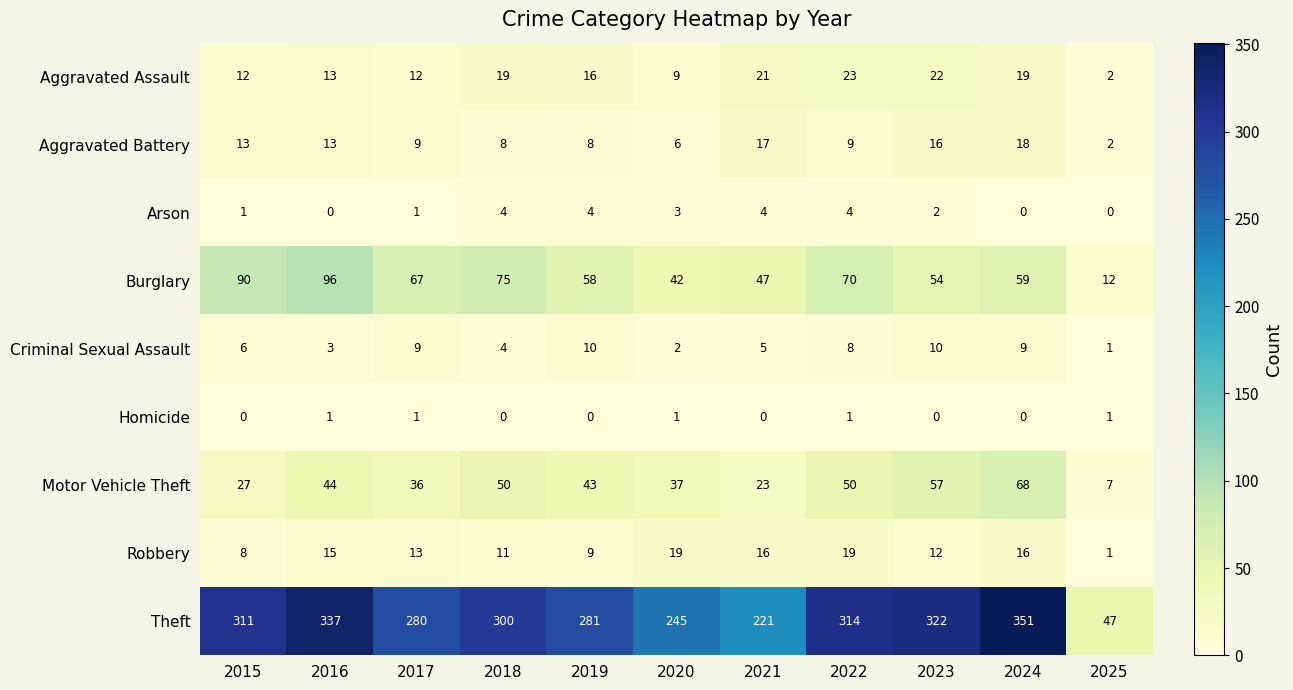

At how many categories does at least one series exceed 279?

8